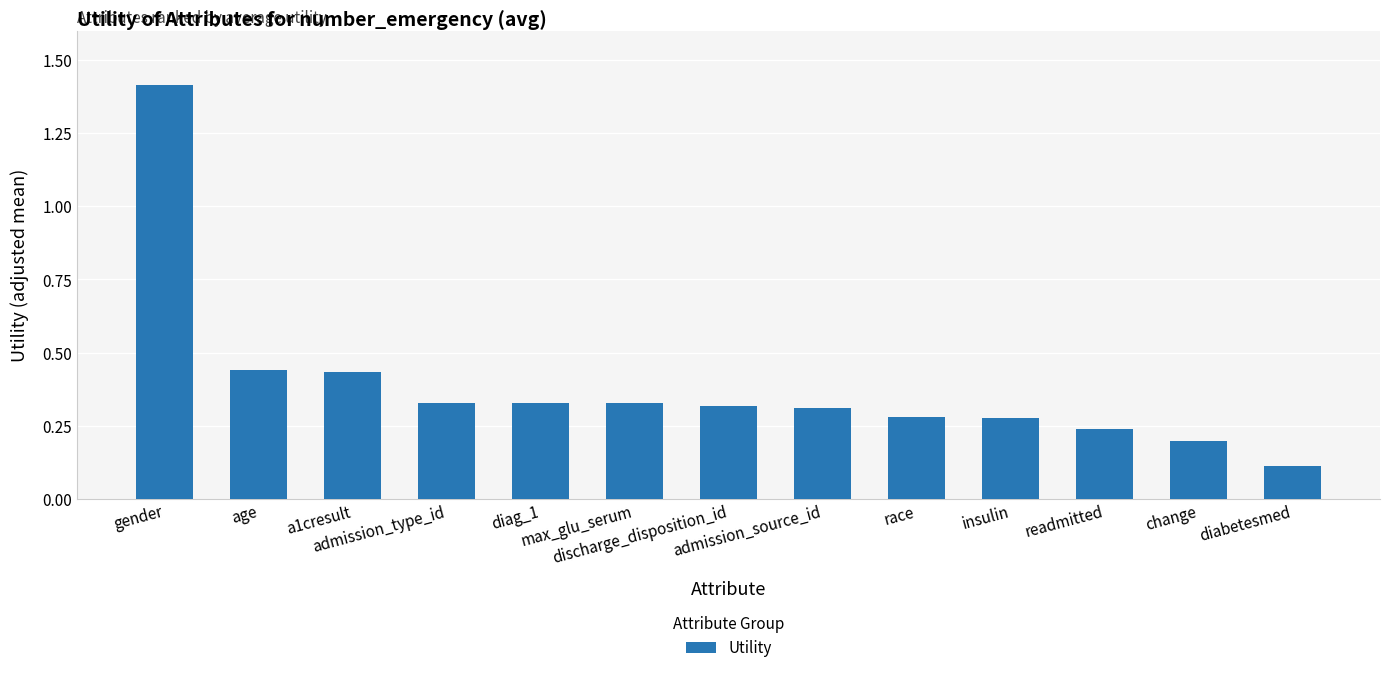

What is the label of the 8th bar from the left?

admission_source_id